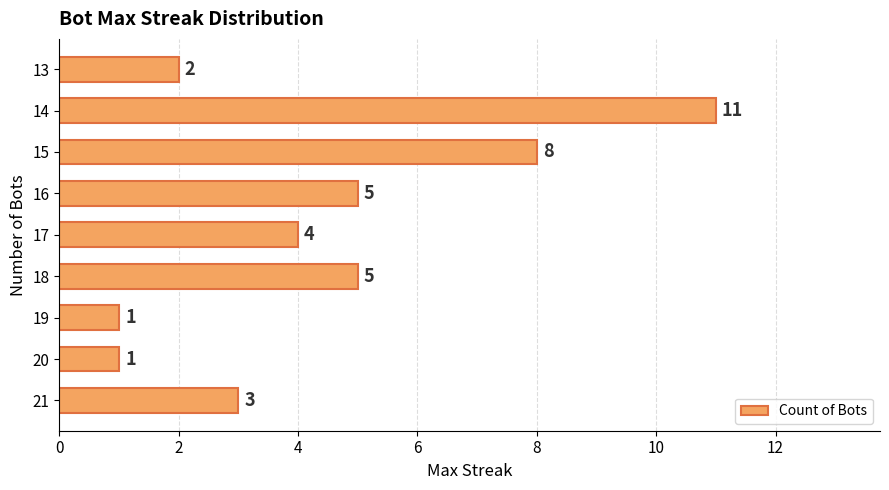

What is the approximate value at 16?

5